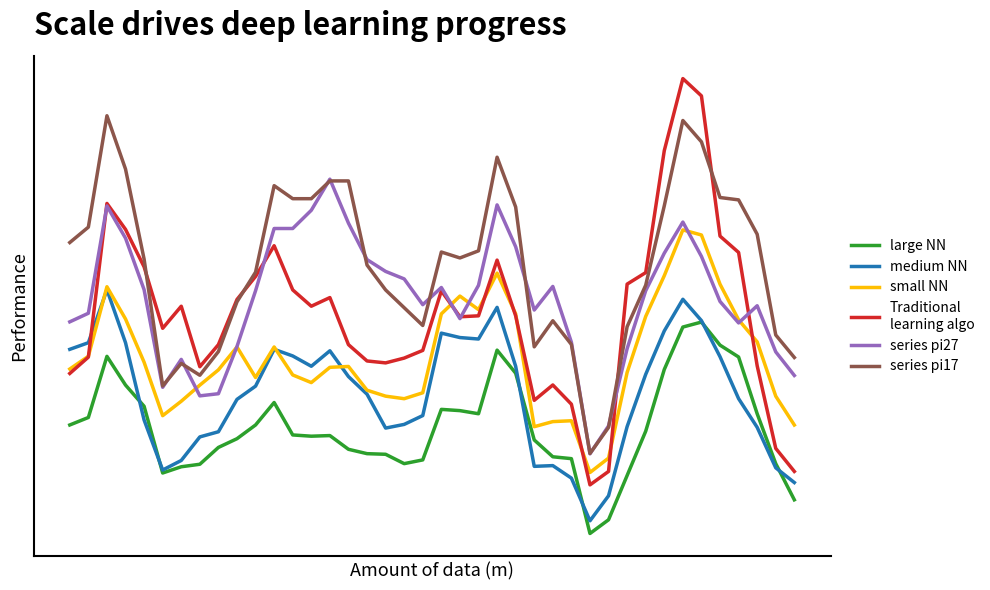

Does the chart display data point markers on the line(s)?

No